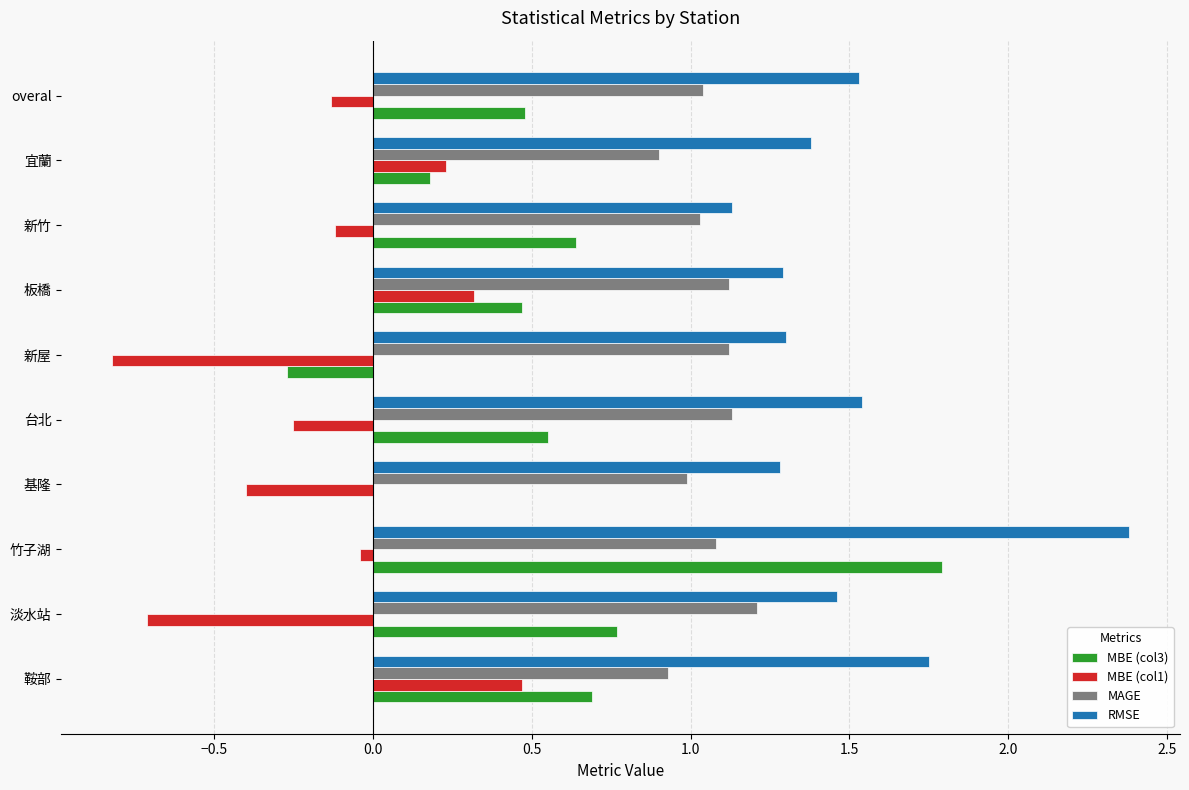

What is the sum of all MAGE values?

10.6